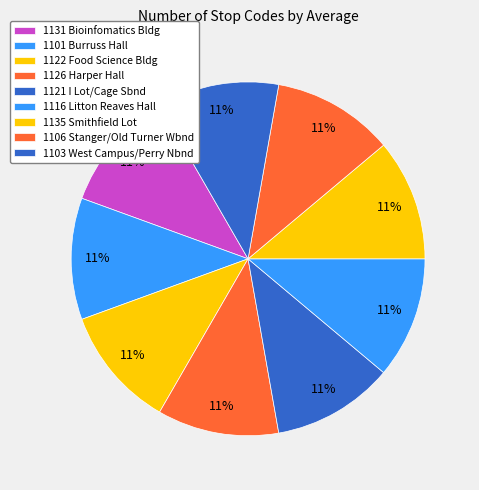

How many slices are in this pie chart?

9